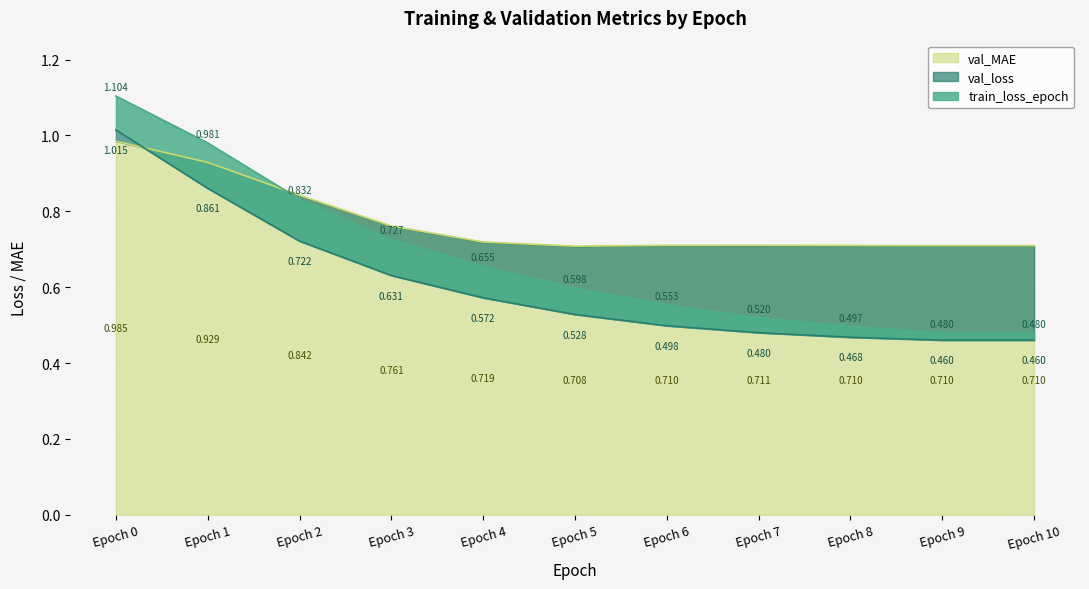

True or false: val_loss and train_loss_epoch intersect in this chart.

False